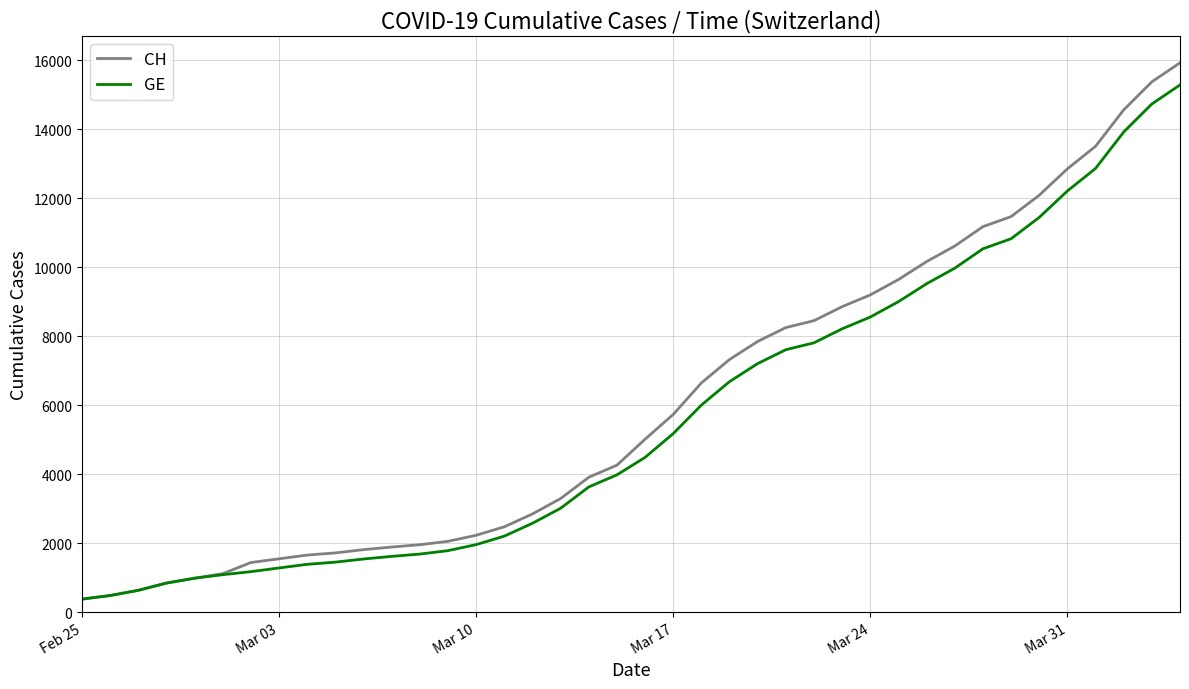

What is the minimum value shown in the chart?

375